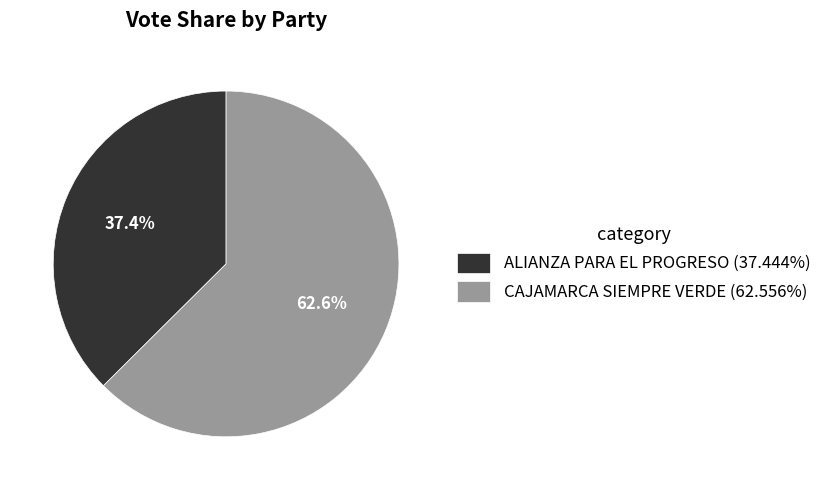

Is it true that CAJAMARCA SIEMPRE VERDE is 68% of the pie?

False